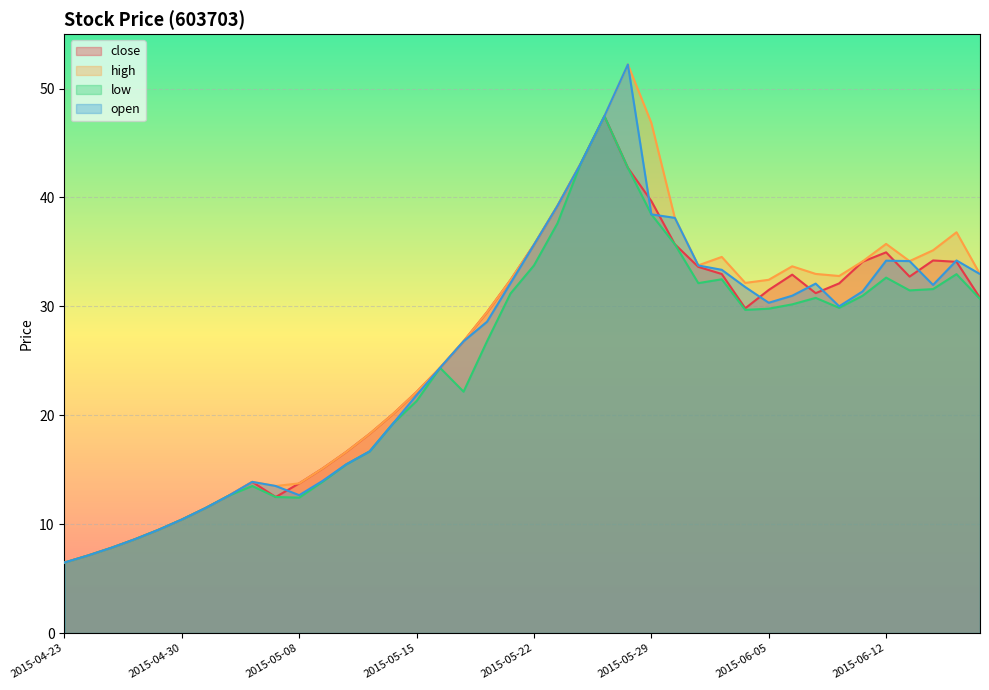

At which label does open first exceed 30?

2015-05-21